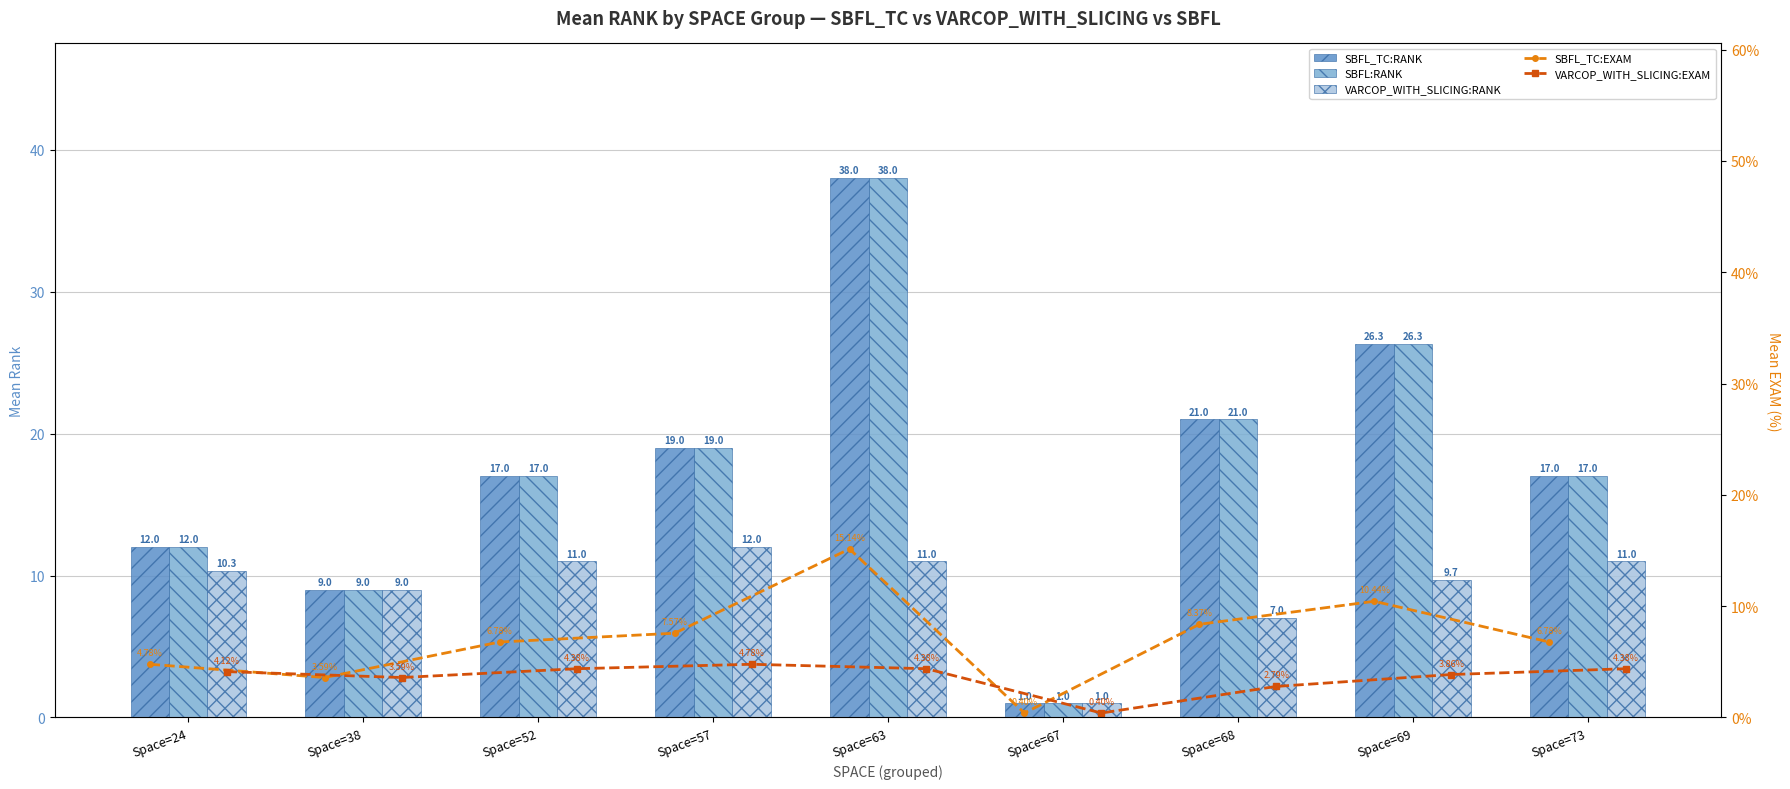

What is the maximum value for SBFL_TC:EXAM?

15.1